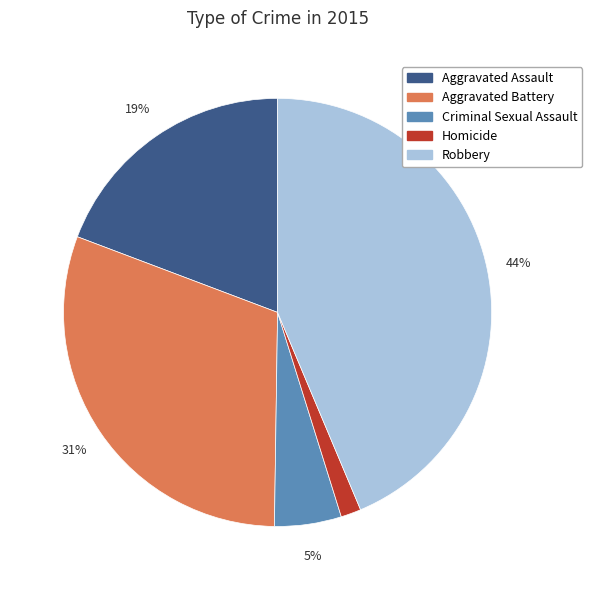

Is it true that Robbery is 44% of the pie?

True